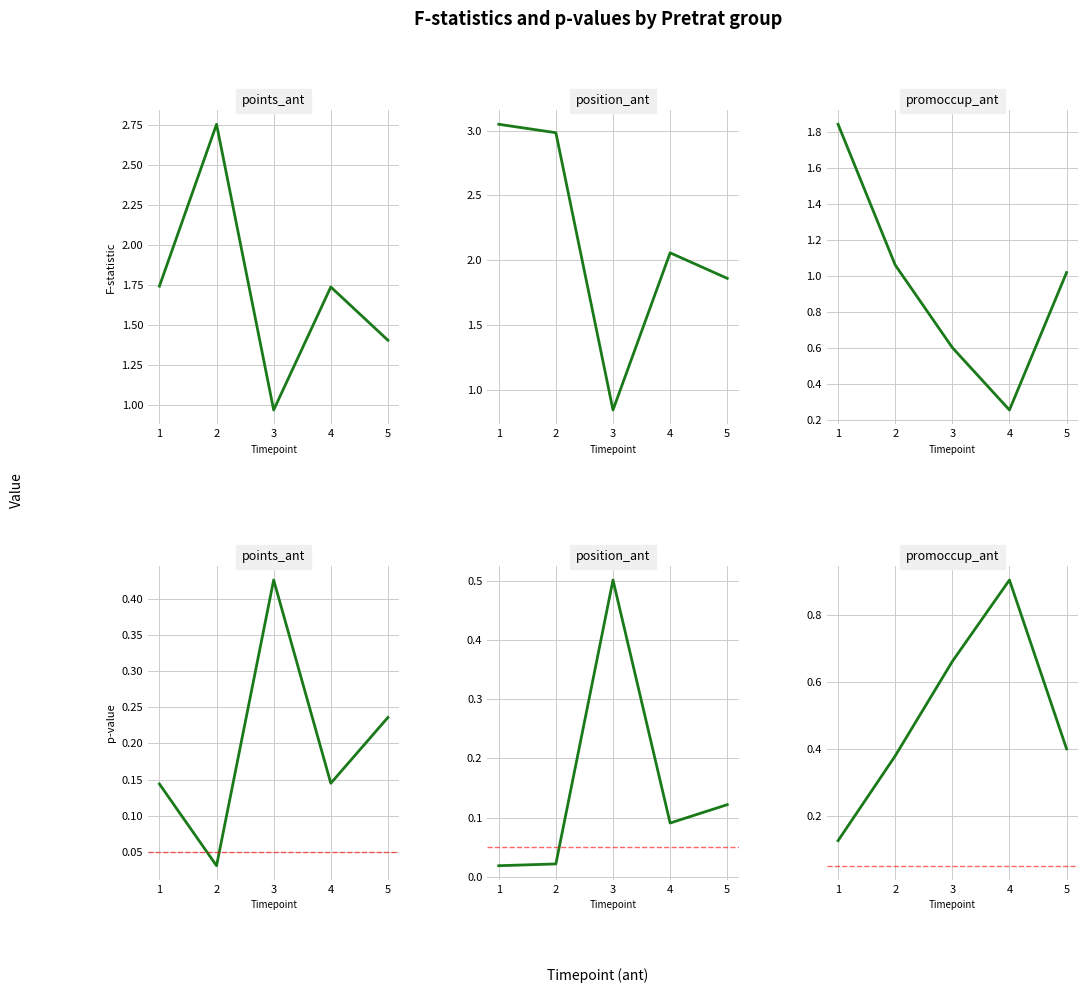

What is the greatest value displayed?

0.9